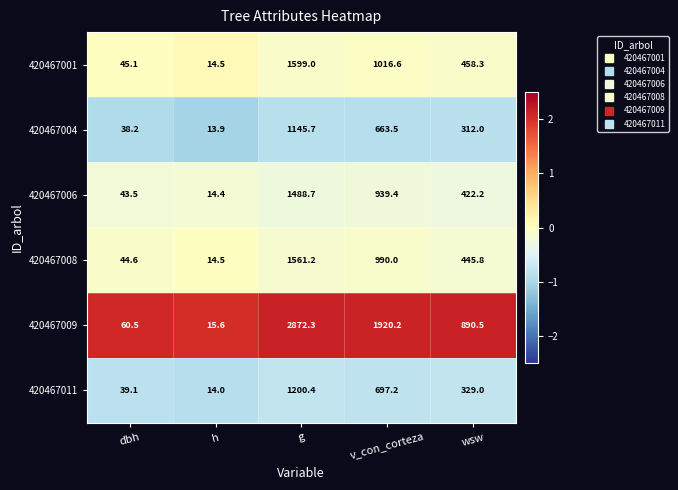

Rank the series at g from highest to lowest value.

420467009, 420467001, 420467008, 420467006, 420467011, 420467004